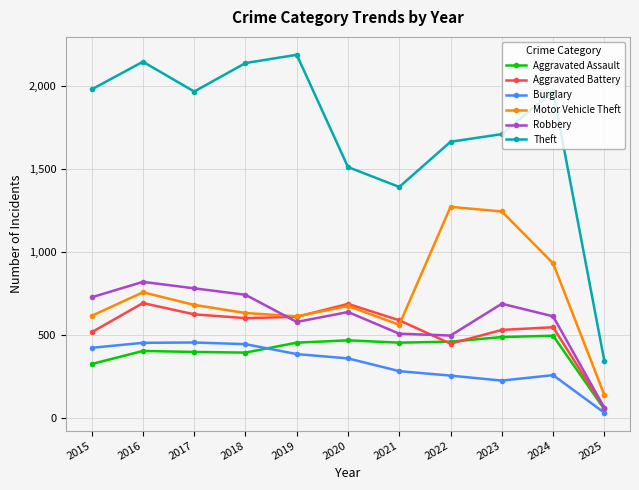

What is the value of the Theft point at the 4th from the left?

2140